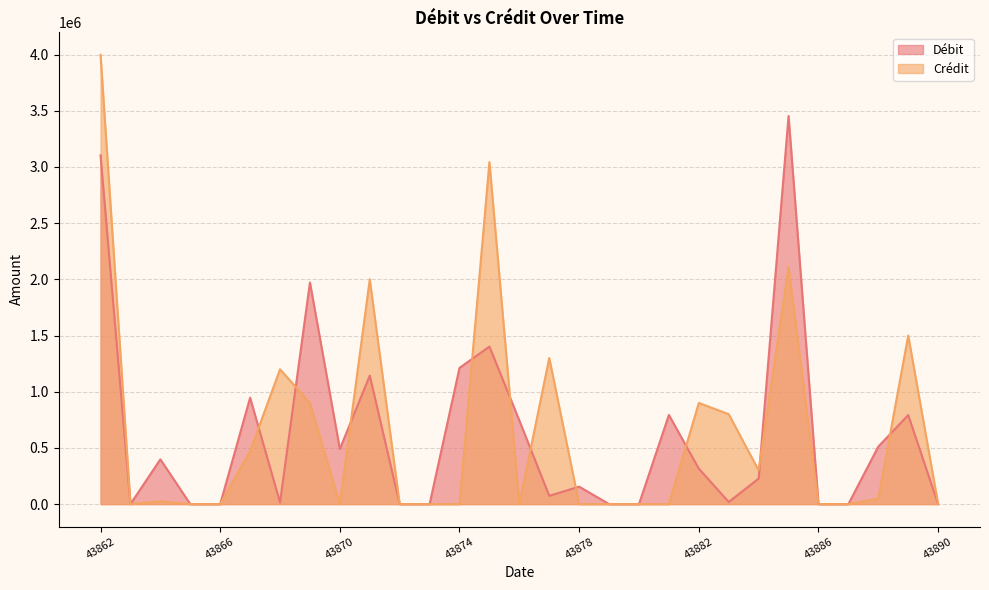

At which category does Débit reach its first local valley?

43863